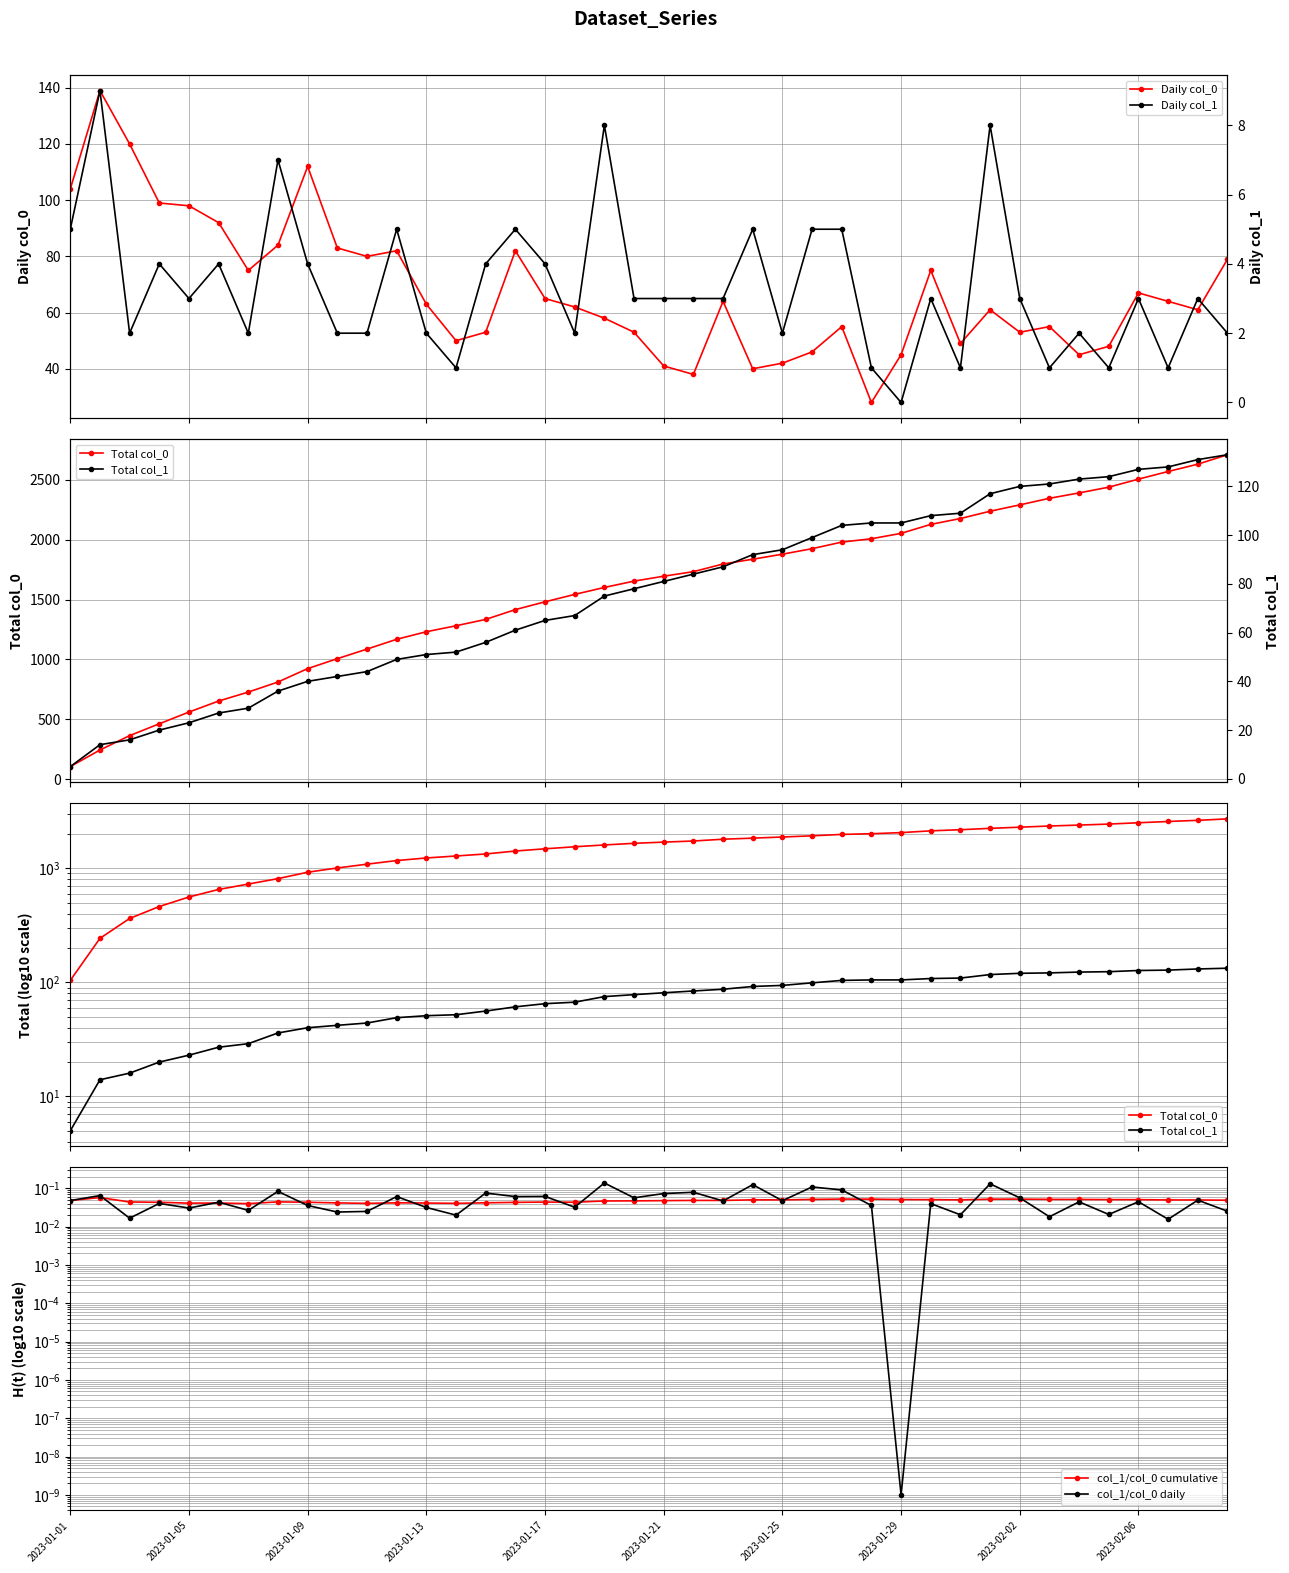

Does the chart display data point markers on the line(s)?

Yes